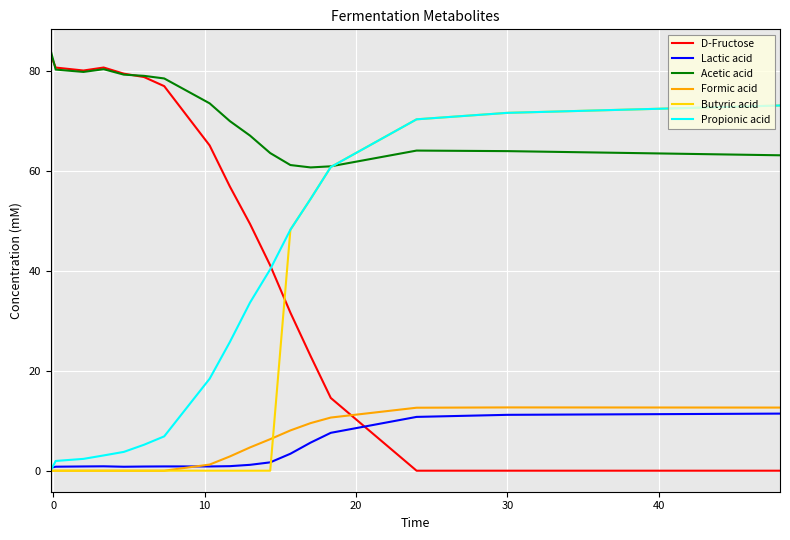

What is the maximum value shown in the chart?

84.2